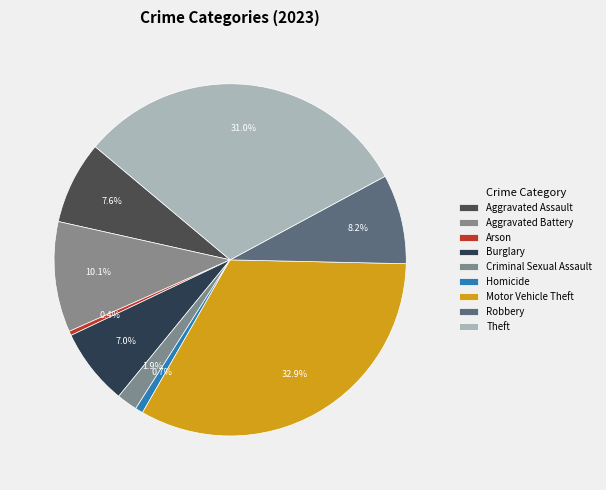

How many segments does this pie chart have?

9